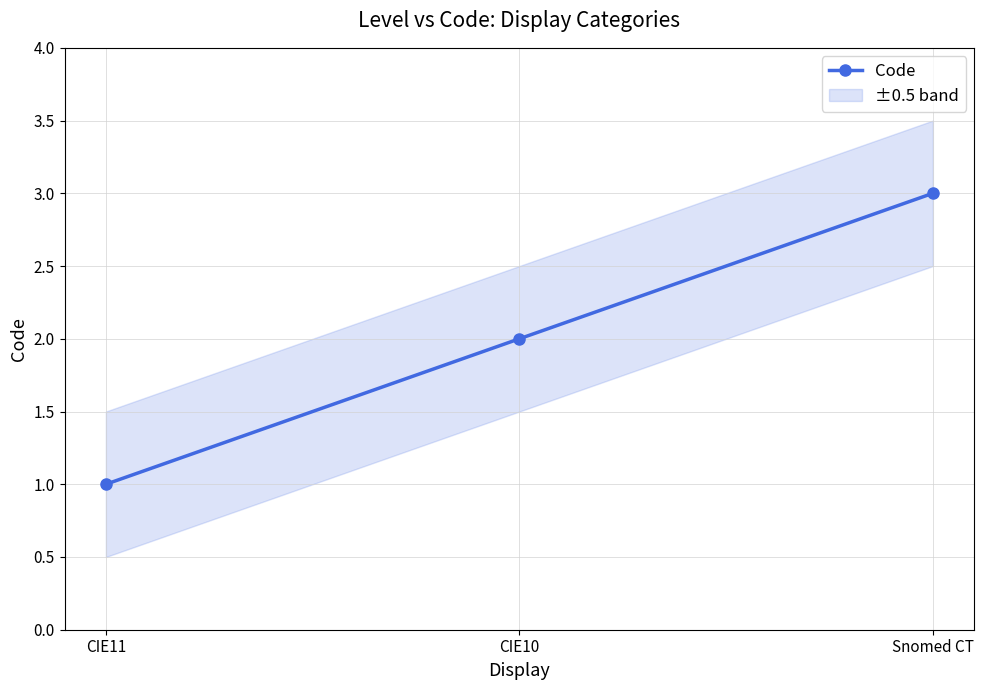

Which label corresponds to the largest value in the chart?

Snomed CT